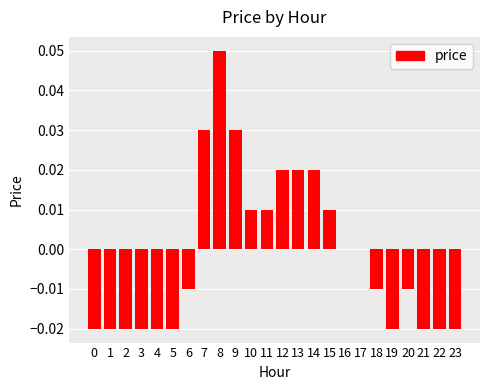

Which label corresponds to the largest value in the chart?

8